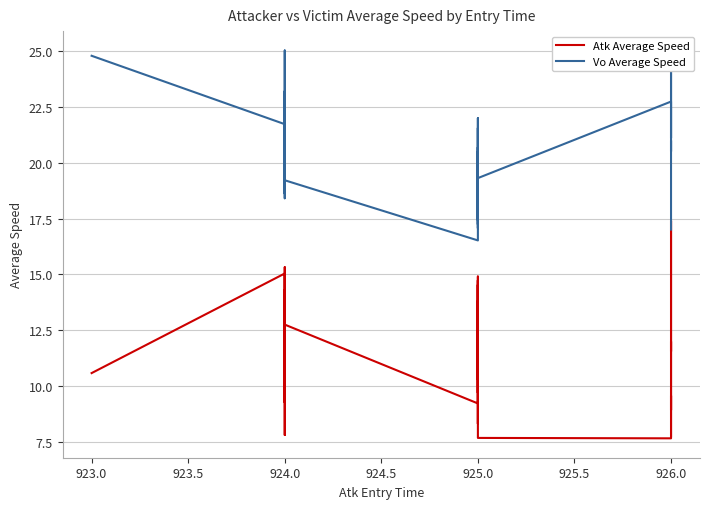

List the series in order of their peak value, lowest first.

Atk Average Speed, Vo Average Speed